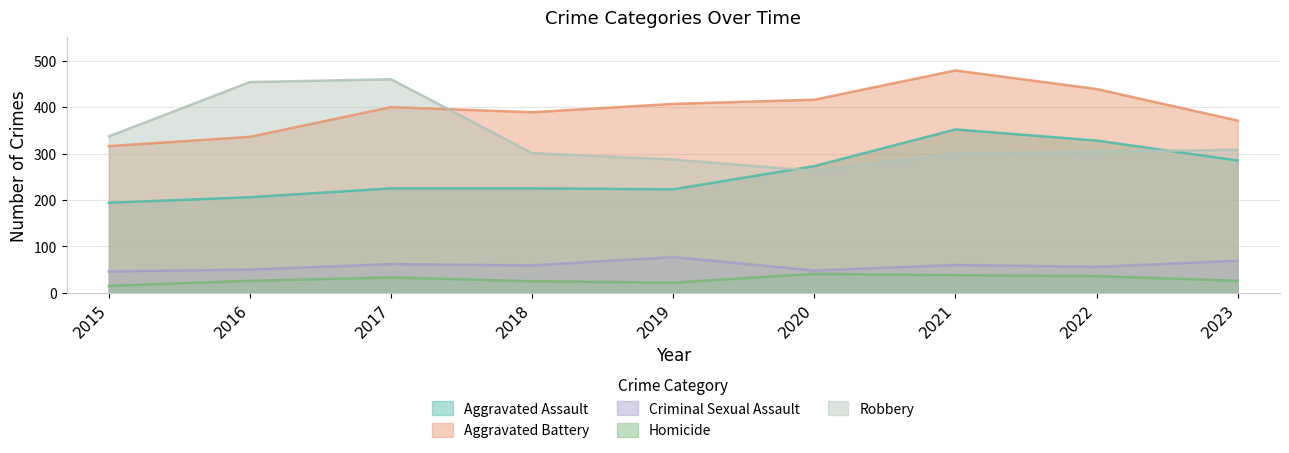

Reading right to left, extract all data points from this chart.

Aggravated Assault: 285	328	352	273	223	225	225	206	194
Aggravated Battery: 371	439	479	416	407	389	400	336	316
Criminal Sexual Assault: 69	56	60	48	77	59	62	50	46
Homicide: 26	36	38	41	22	25	33	26	15
Robbery: 308	304	300	263	287	301	460	454	337